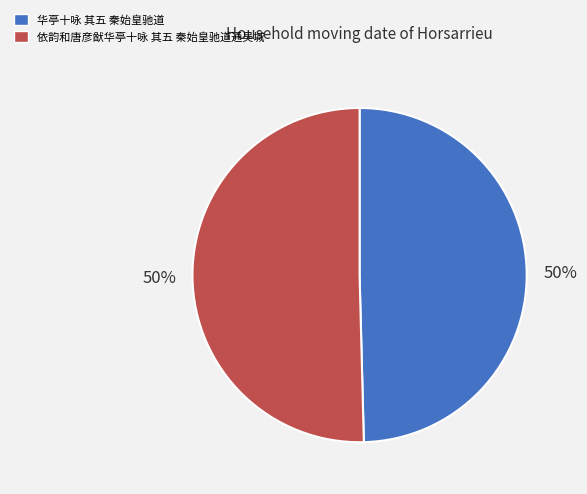

To the nearest percent, what is the combined percentage of 华亭十咏 其五 秦始皇驰道 and 依韵和唐彦猷华亭十咏 其五 秦始皇驰道通吴城?

100%